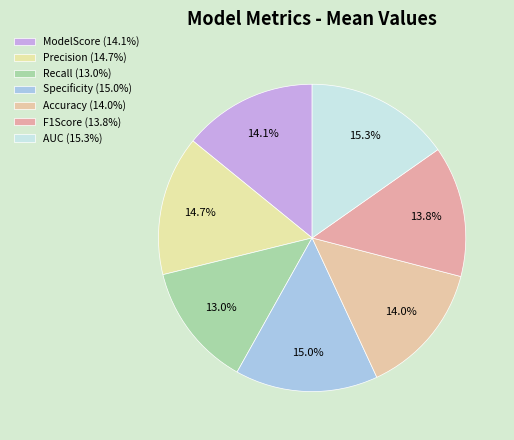

How much of the chart is everything except Accuracy?

86.0%